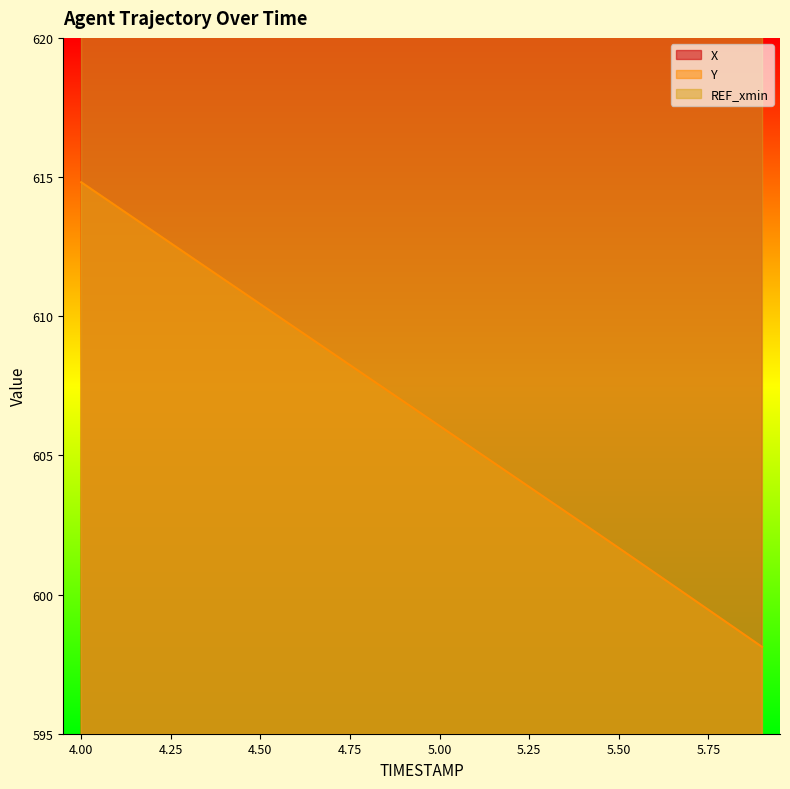

What is the minimum value for Y?

598.1